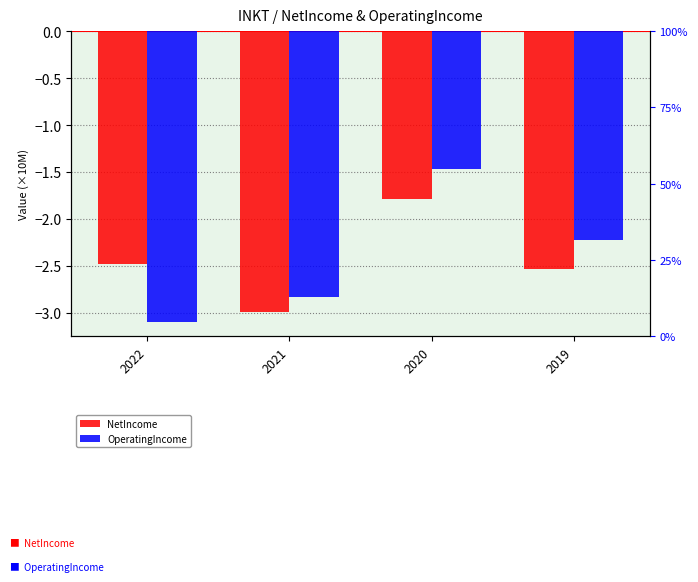

Reading left to right, list all the values displayed in this chart.

NetIncome: 2022=-2.5	2021=-3.0	2020=-1.8	2019=-2.5
OperatingIncome: 2022=-3.1	2021=-2.8	2020=-1.5	2019=-2.2